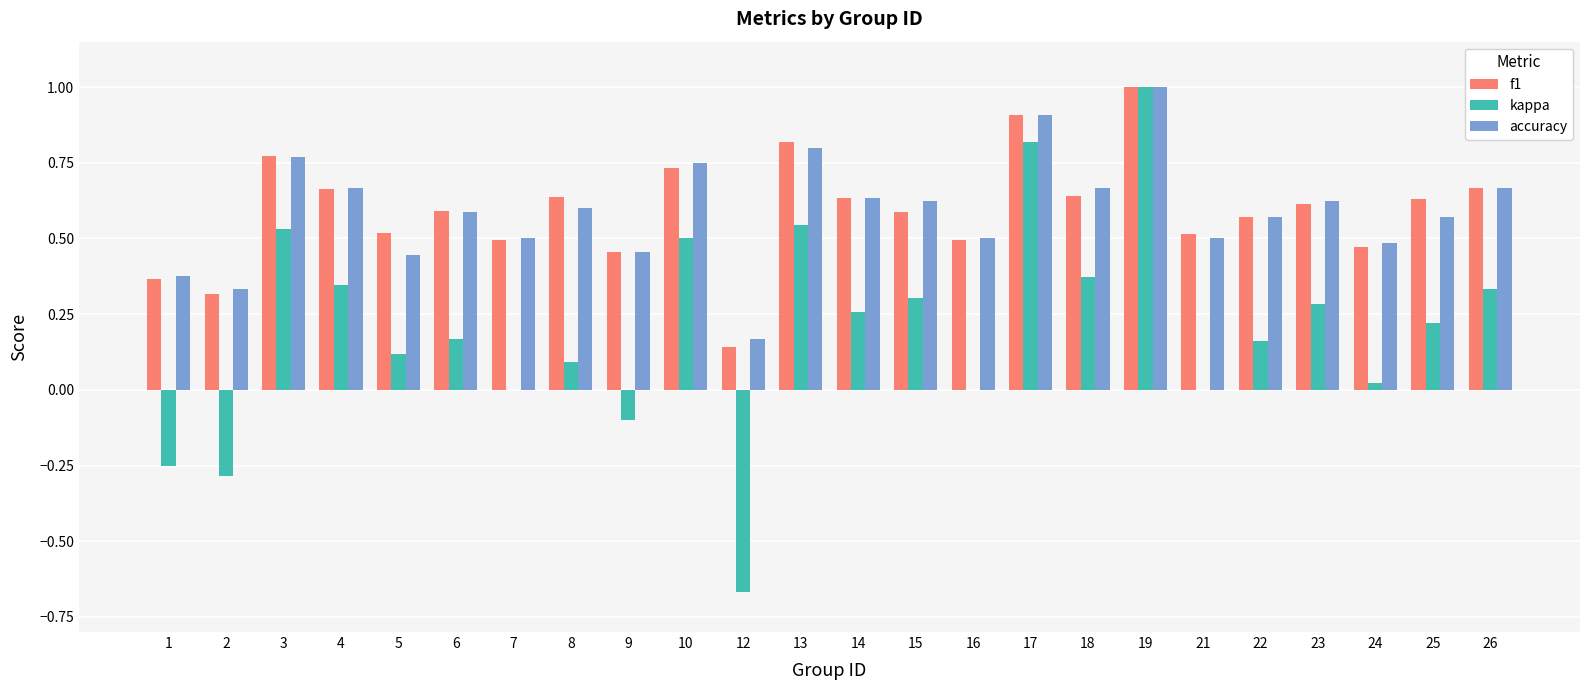

What is the maximum value for accuracy?

1.0